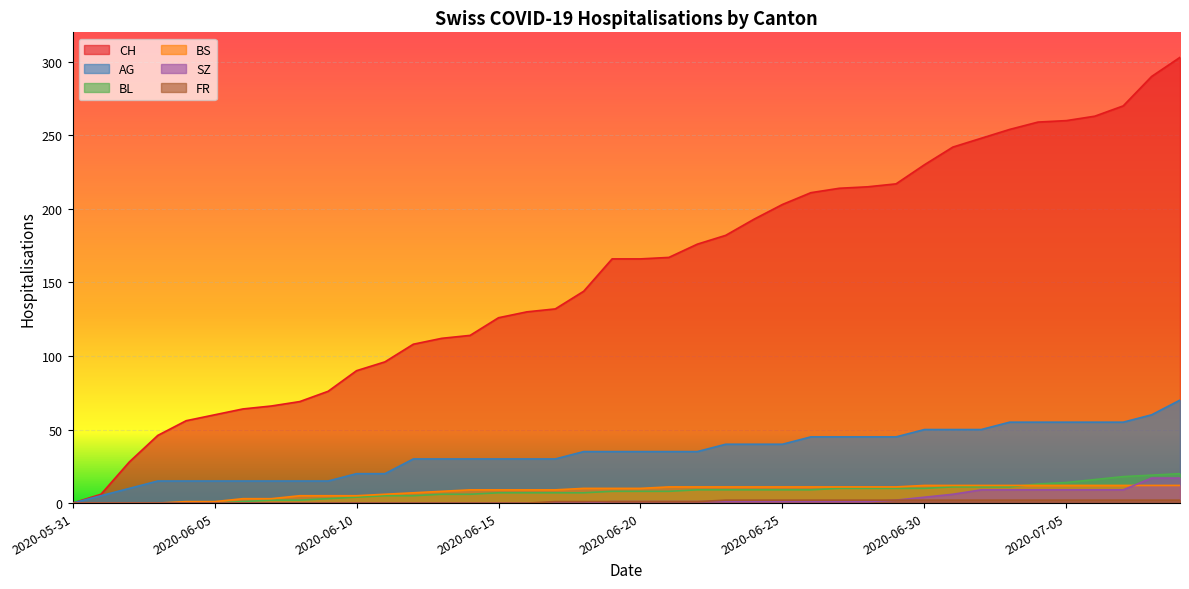

How many lines are shown in the chart?

6